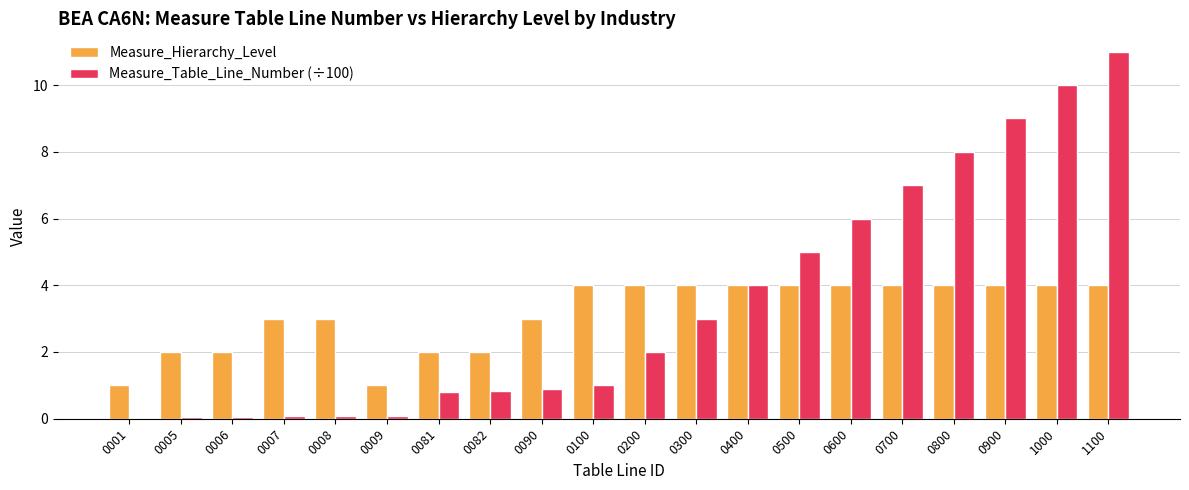

What are all the series names shown in the legend?

Measure_Hierarchy_Level, Measure_Table_Line_Number (÷100)